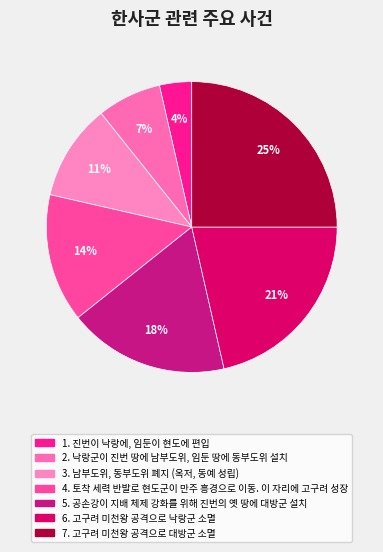

Count the number of slices in the pie.

7